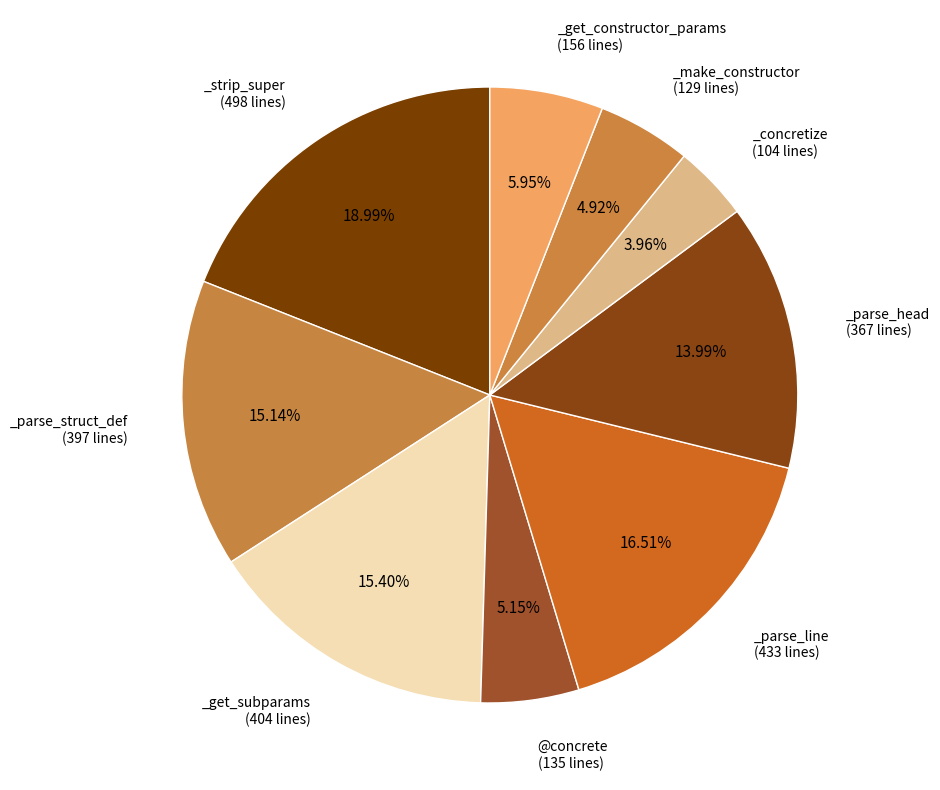

Which category has the smallest portion of the pie?

_concretize